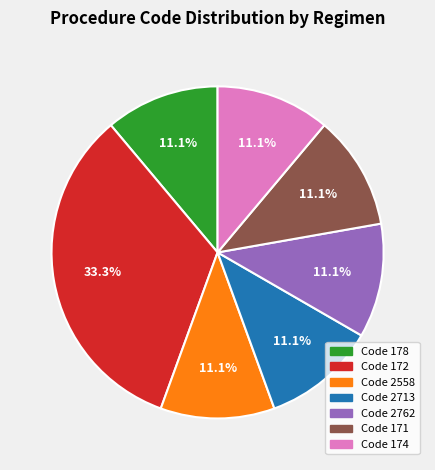

Count the number of slices in the pie.

7